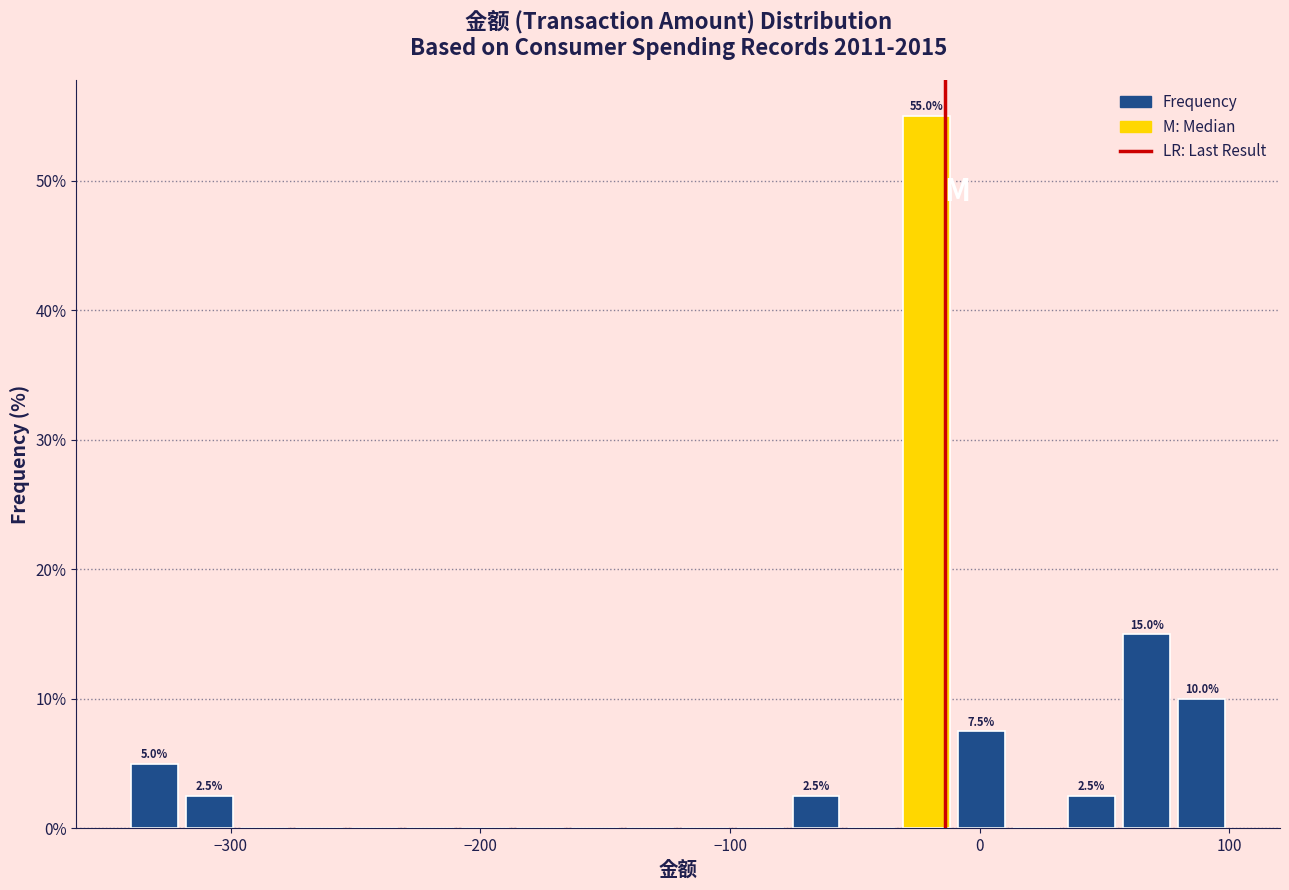

Around what value on the x-axis is the tallest bar? Give the approximate position of its centre, as read against the axis.

-20